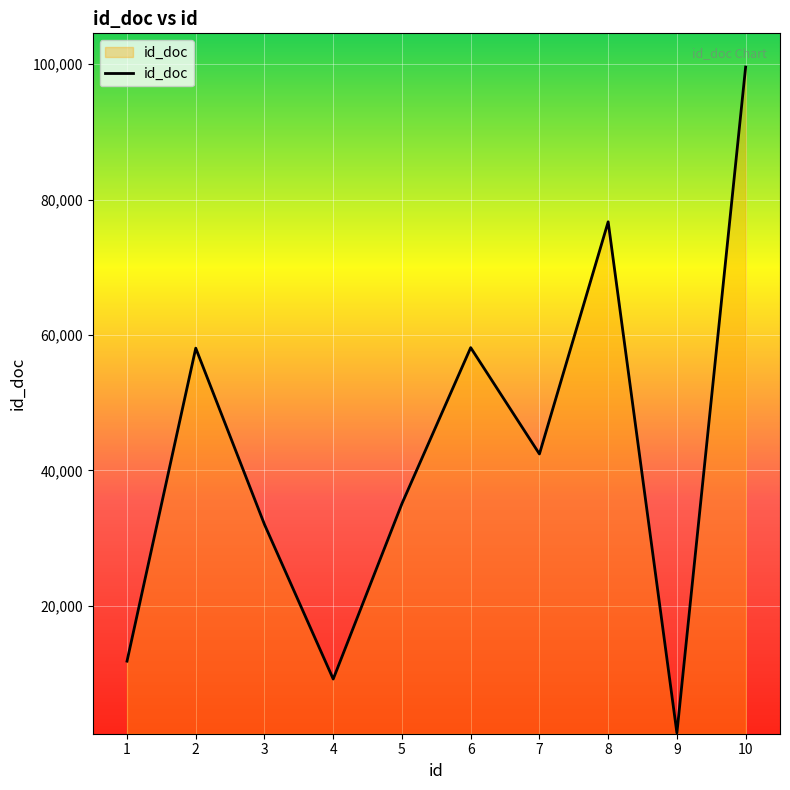

What is the change in value from 3 to 10?

+67579